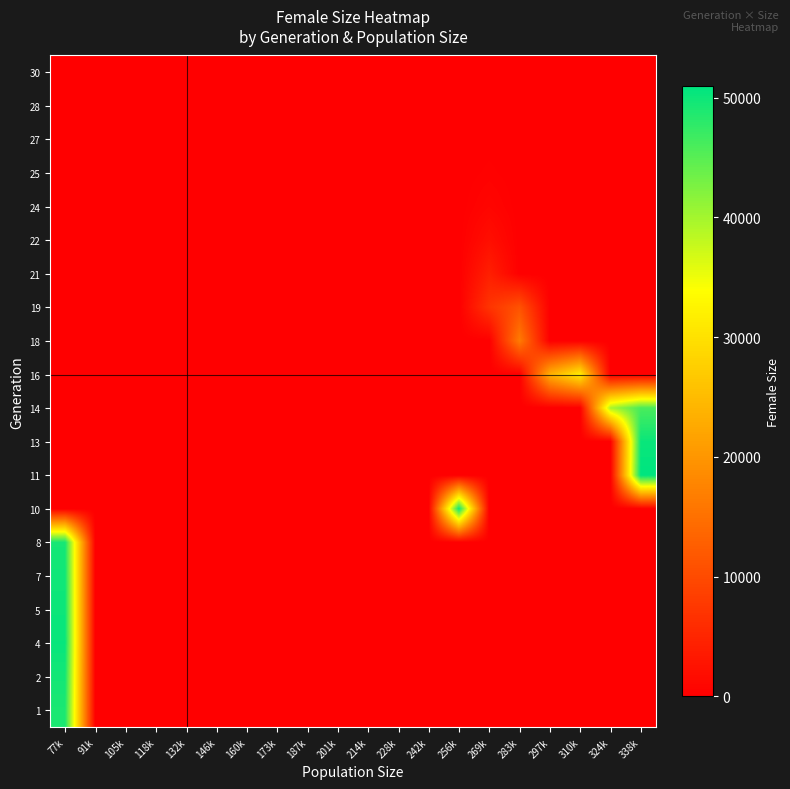

Which has a higher value, 118k or 132k?

118k